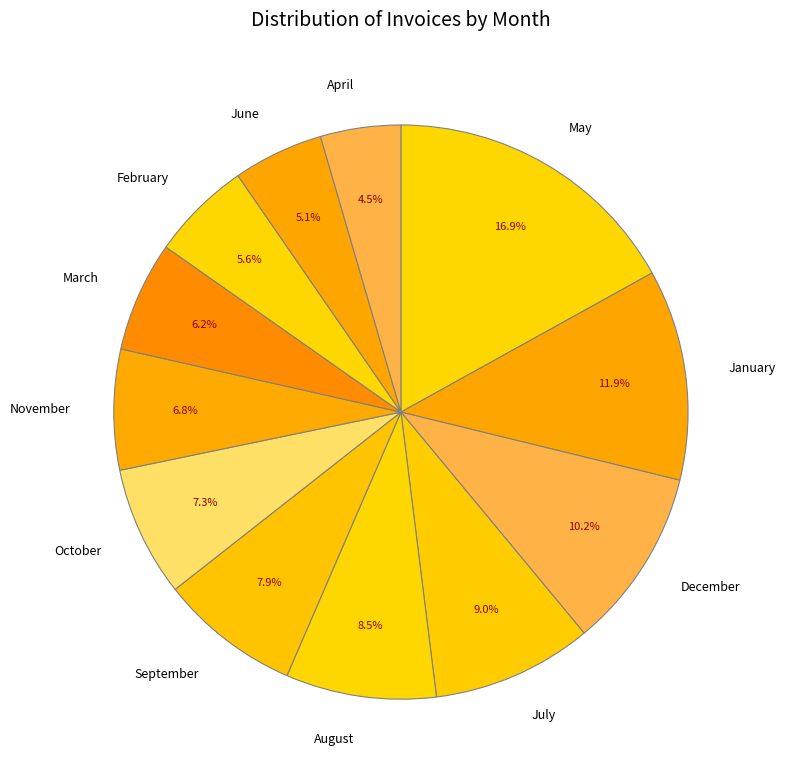

How many segments does this pie chart have?

12